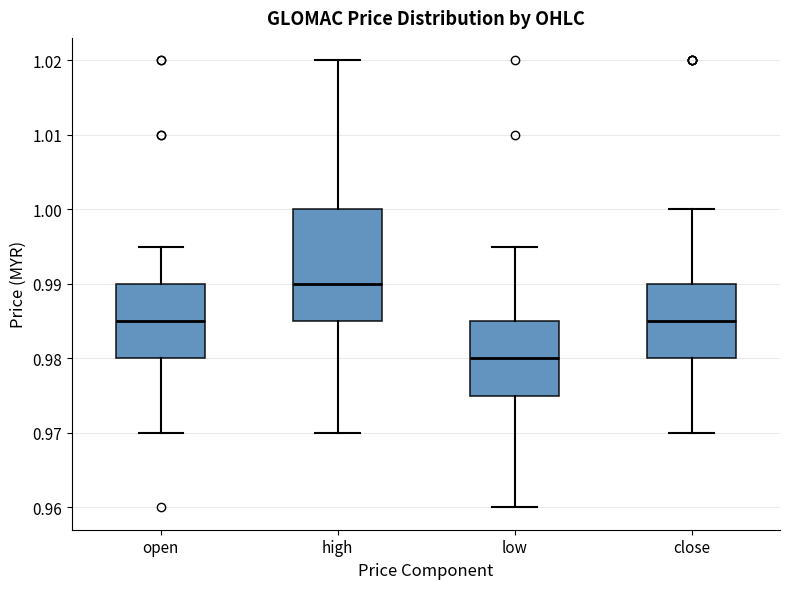

Where does the median line of the box for high sit on the y-axis? The values are not printed on the chart, so give them approximately, as read against the axis.

0.990